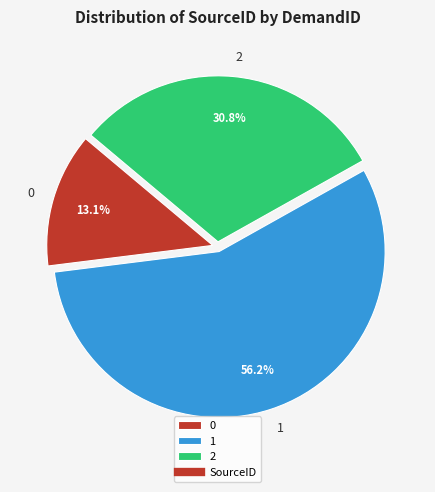

Rank the categories by value from highest to lowest.

1, 2, 0